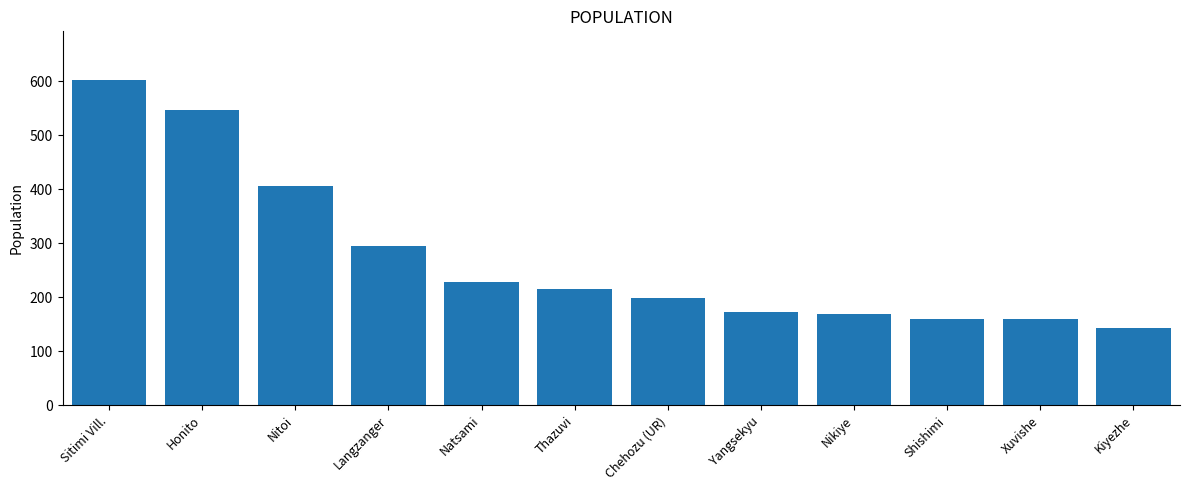

What is the change in value from Honito to Kiyezhe?

-404